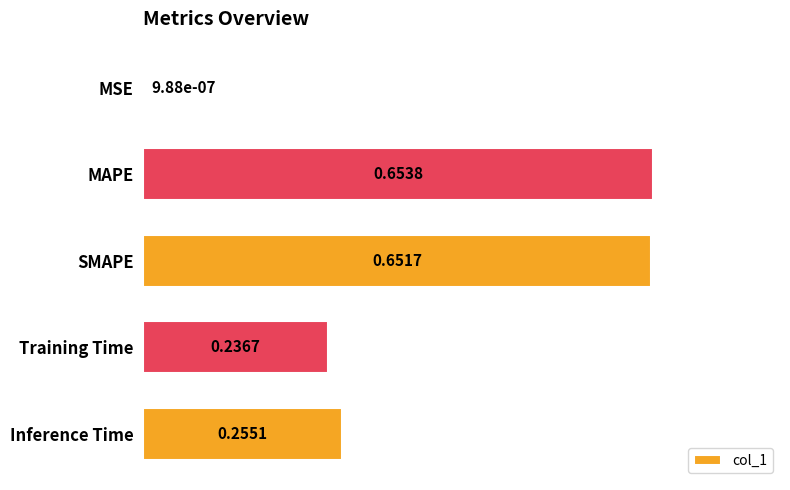

What is the sum of the values at Training Time and MAPE?

0.9